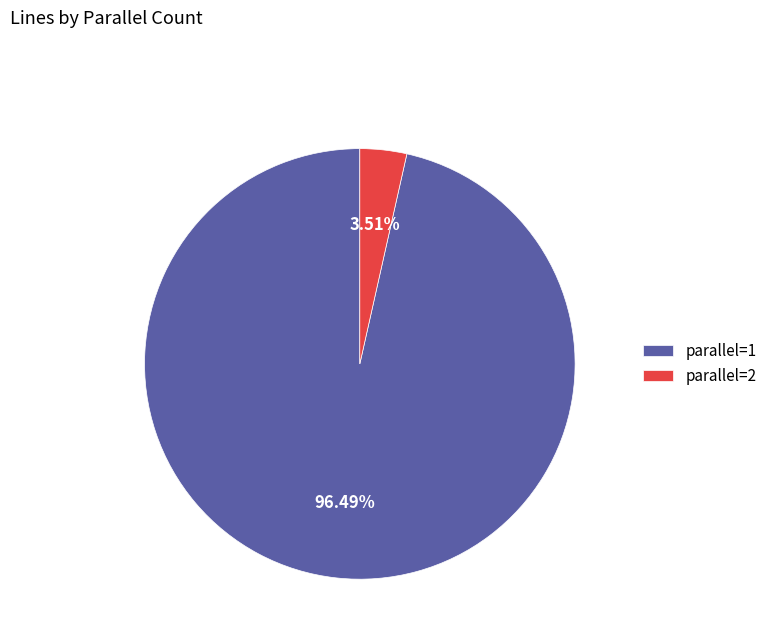

Combined, do parallel=2 and parallel=1 account for over 50%?

Yes